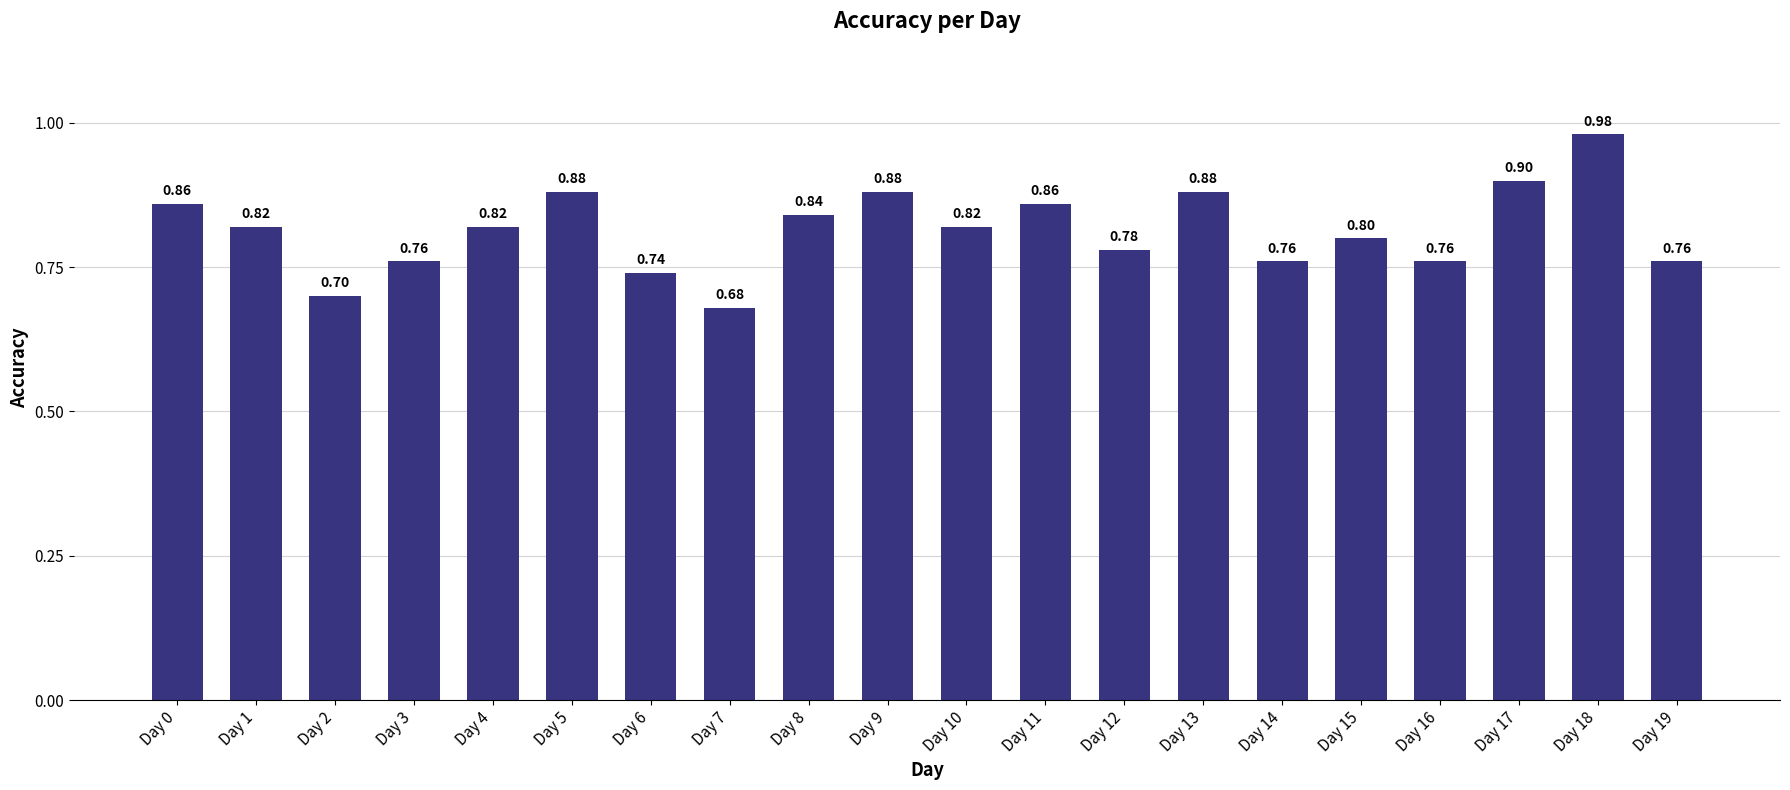

How many data points does each series have?

20